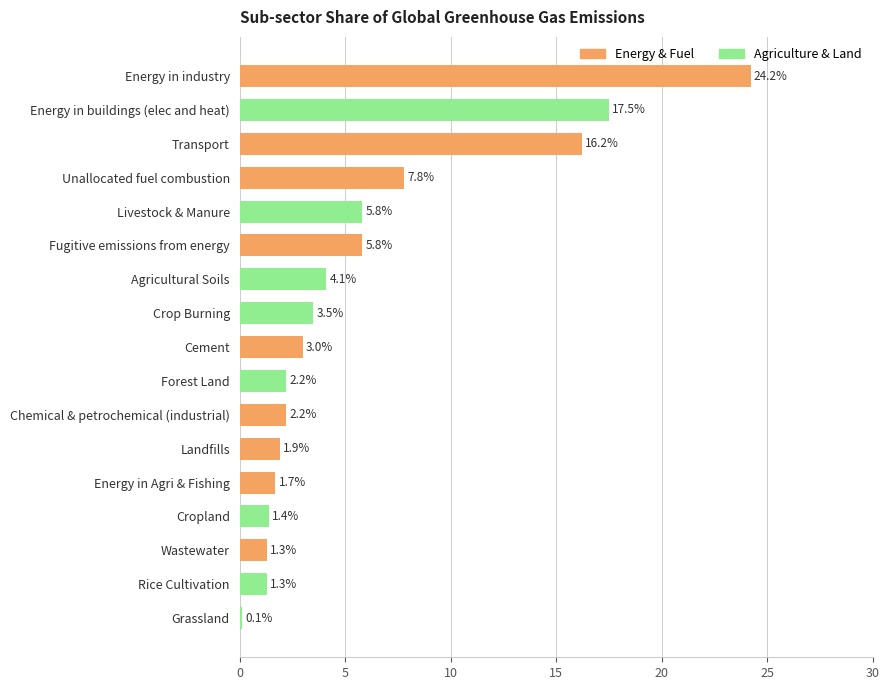

Read the value at Agricultural Soils.

4.1